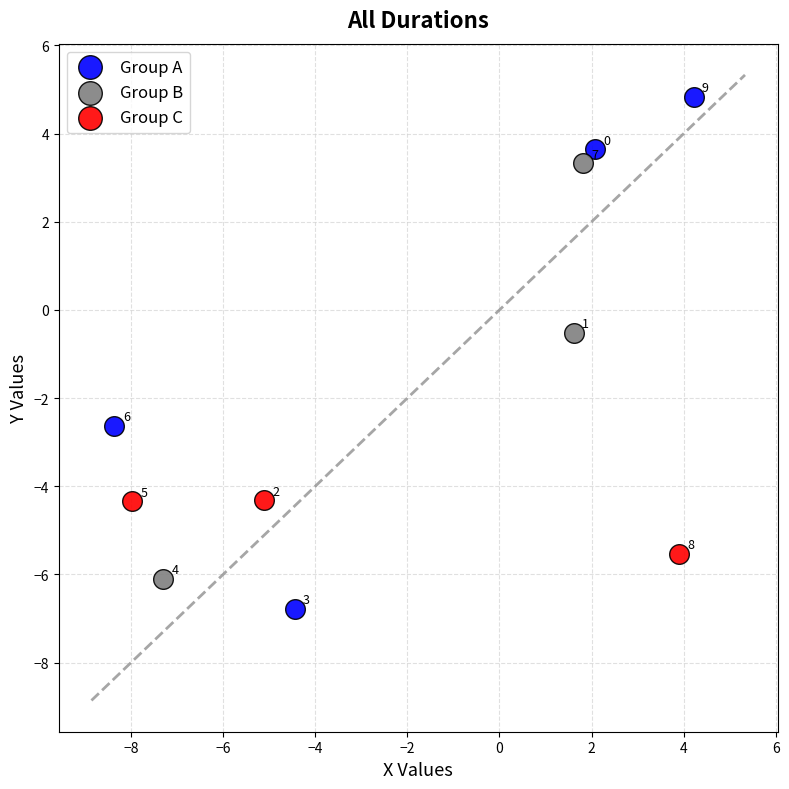

Which series contains the lowest Y value?

Group A